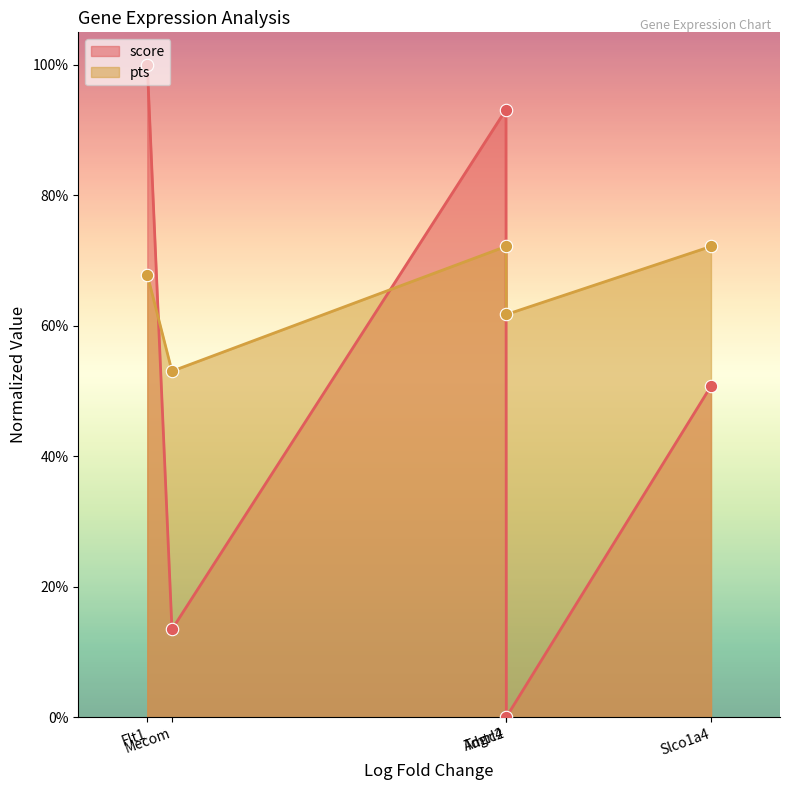

Which series reaches the minimum Y coordinate?

score